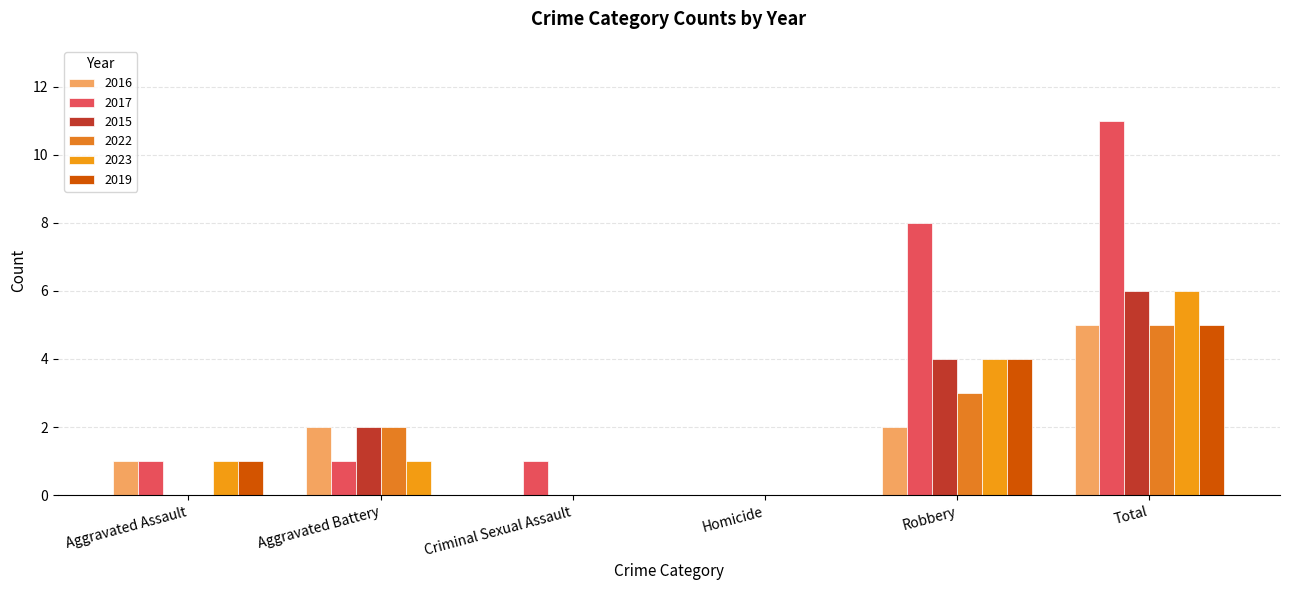

What is the average value of the 2019 series?

2